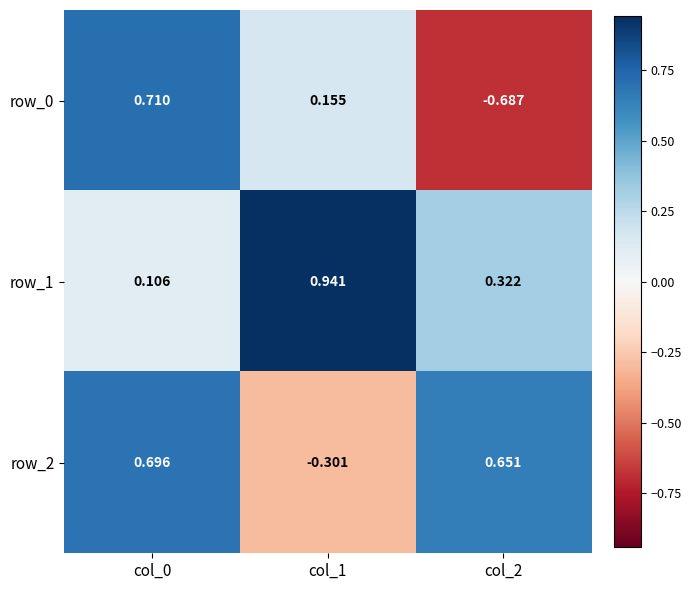

True or false: row_1 has a value of 0.9 at col_1.

True